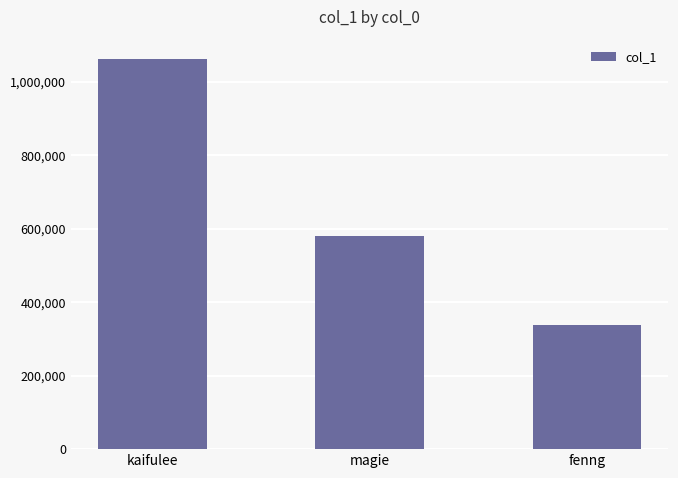

Are the bars grouped side by side (vs. stacked)?

No